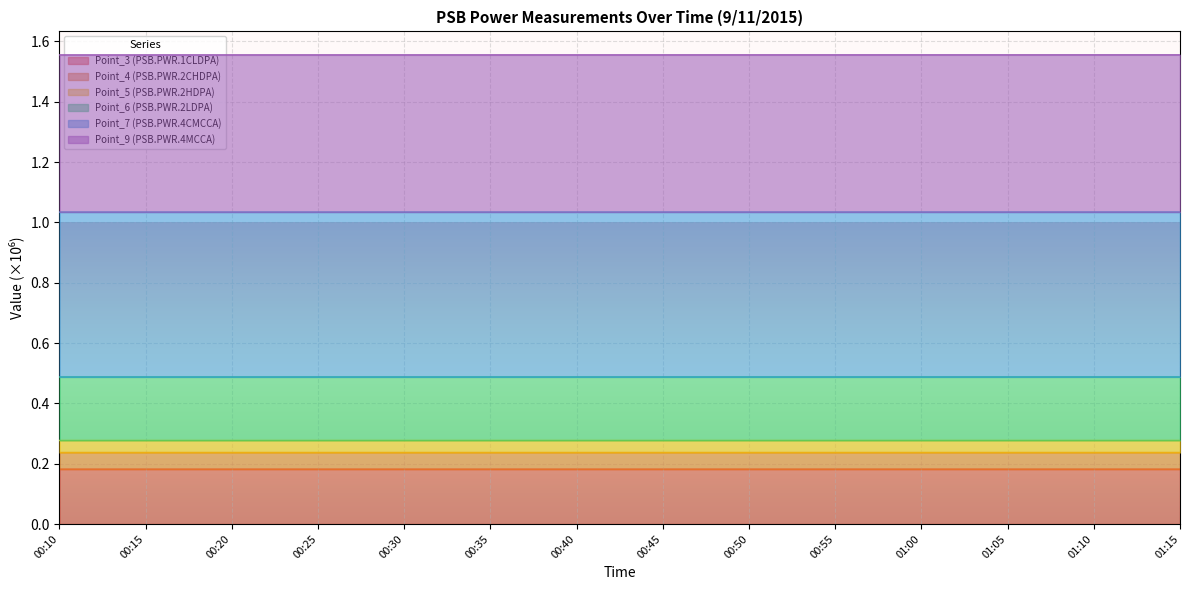

True or false: Point_6 (PSB.PWR.2LDPA) has more than 2 points higher than both neighbors.

False